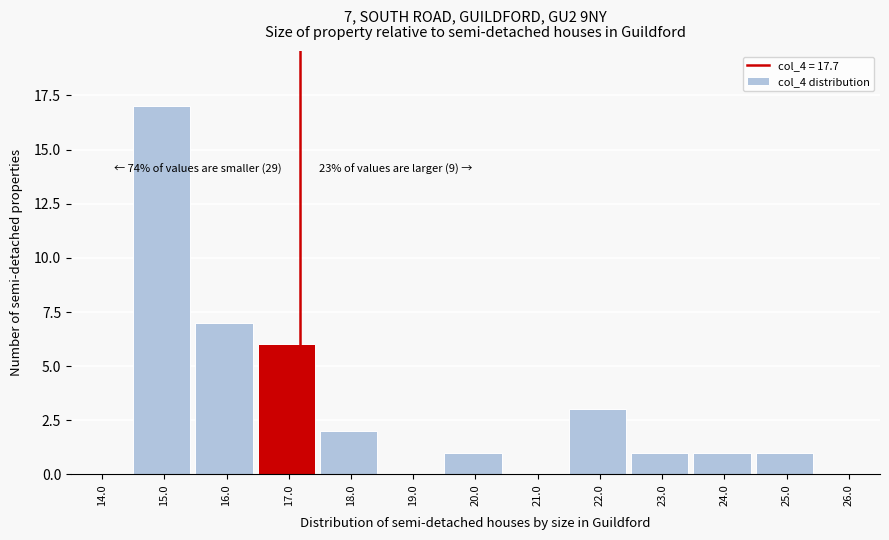

The value at 21.0 is 0. True or false?

True